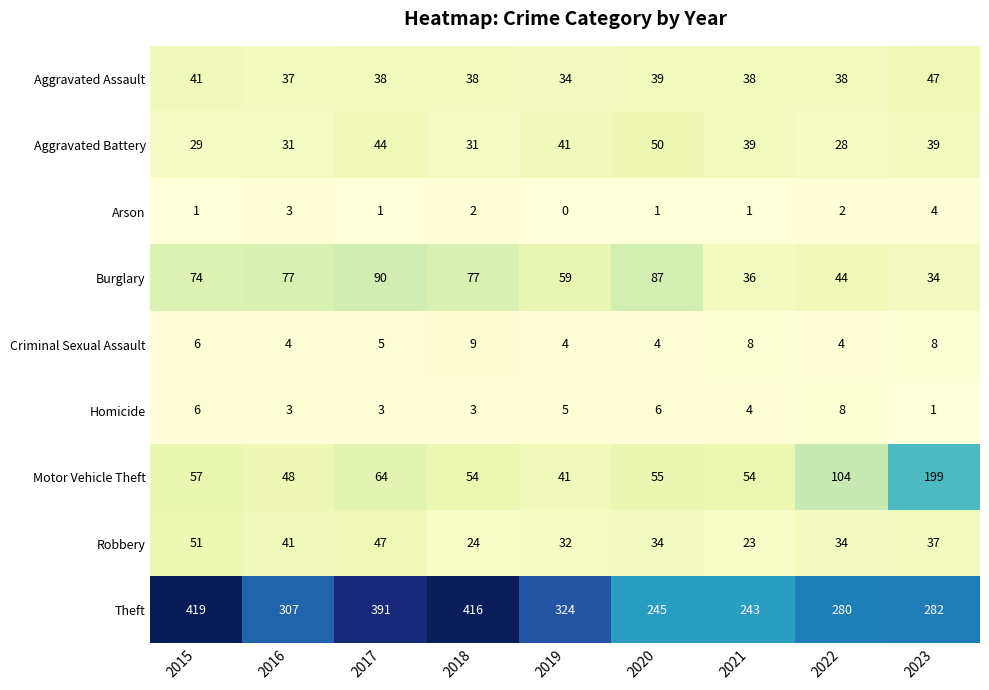

At which category is the sum across all series the highest?

2015